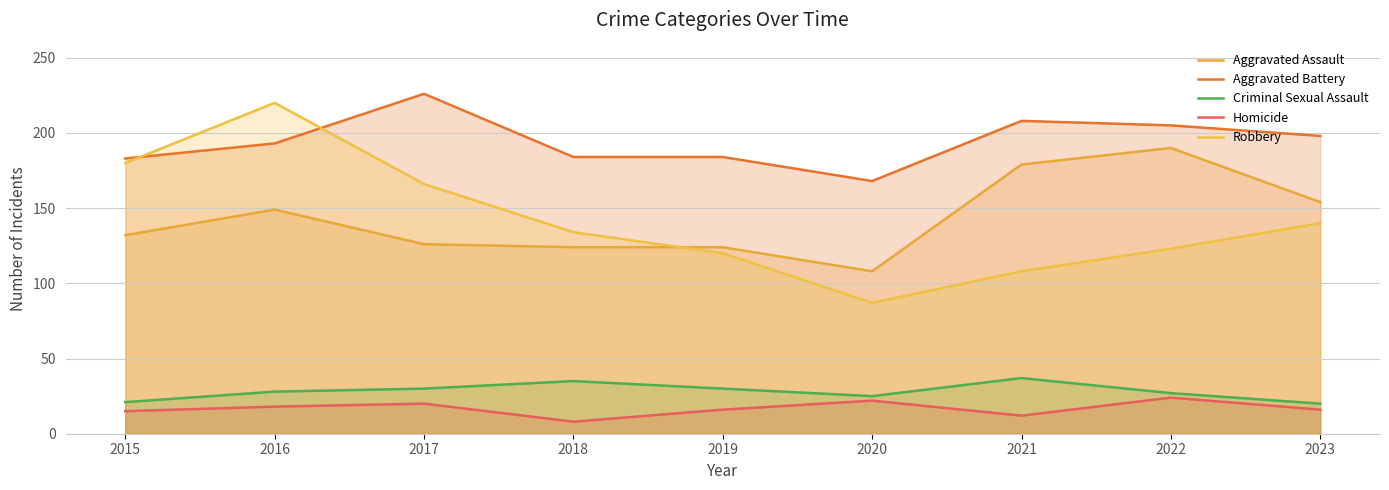

Reading left to right, what are all the values shown in this chart?

Aggravated Assault: 132	149	126	124	124	108	179	190	154
Aggravated Battery: 183	193	226	184	184	168	208	205	198
Criminal Sexual Assault: 21	28	30	35	30	25	37	27	20
Homicide: 15	18	20	8	16	22	12	24	16
Robbery: 180	220	166	134	120	87	108	123	140